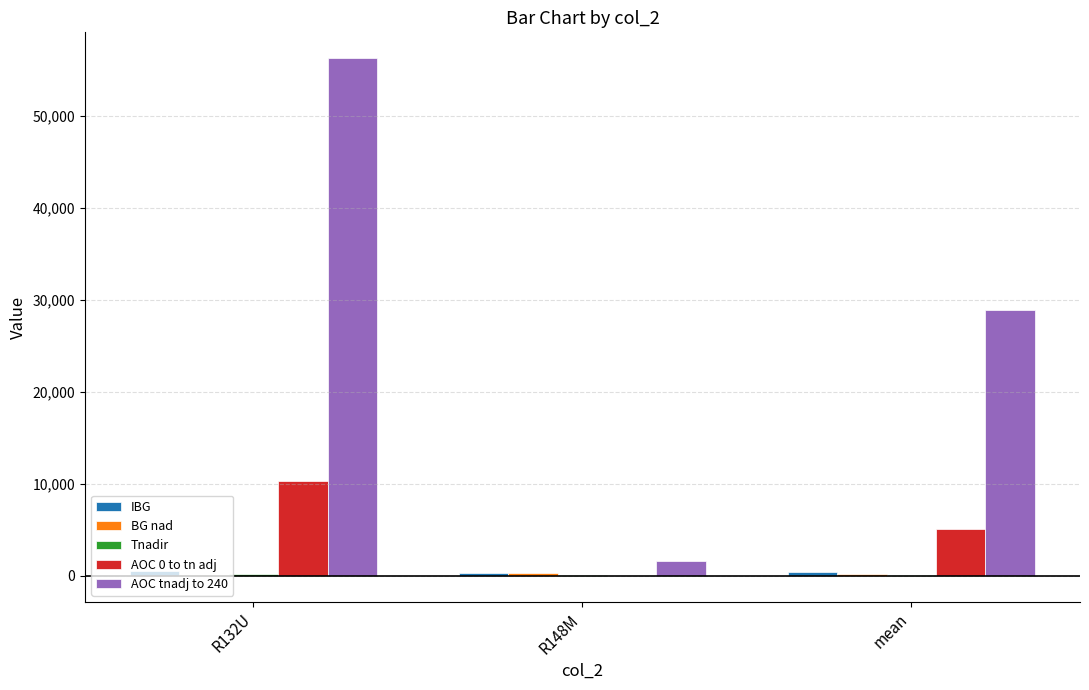

What is the maximum value shown in the chart?

56237.4